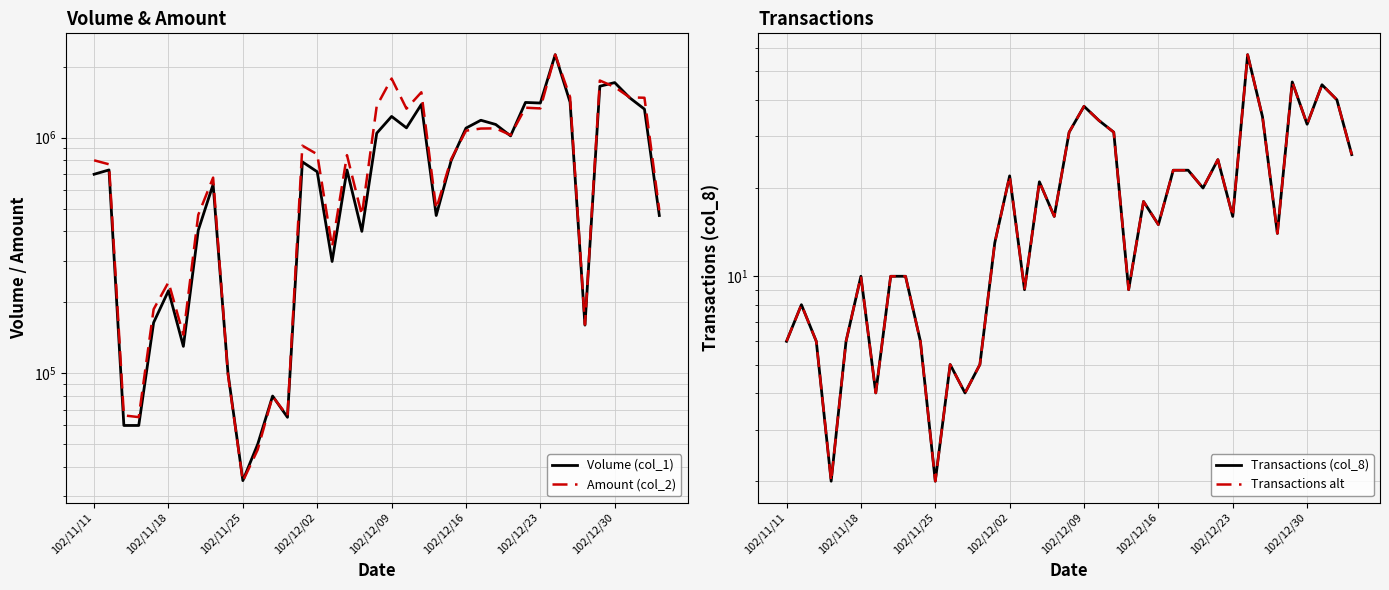

What is the sum of all Amount (col_2) values?

32196450